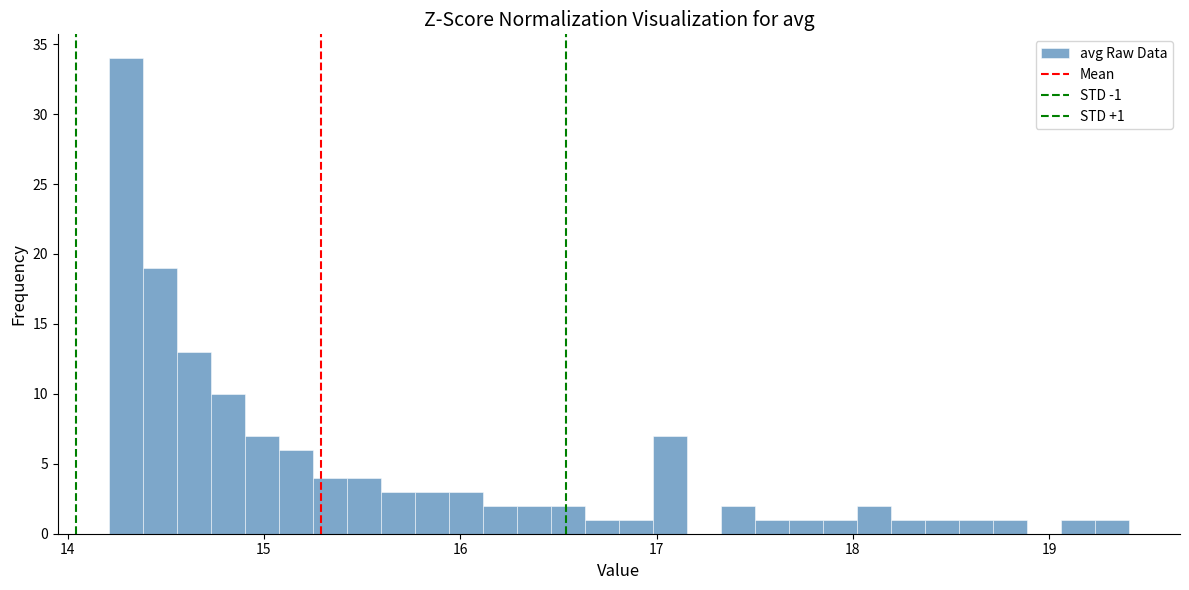

Around what value on the x-axis is the tallest bar? Give the approximate position of its centre, as read against the axis.

14.3